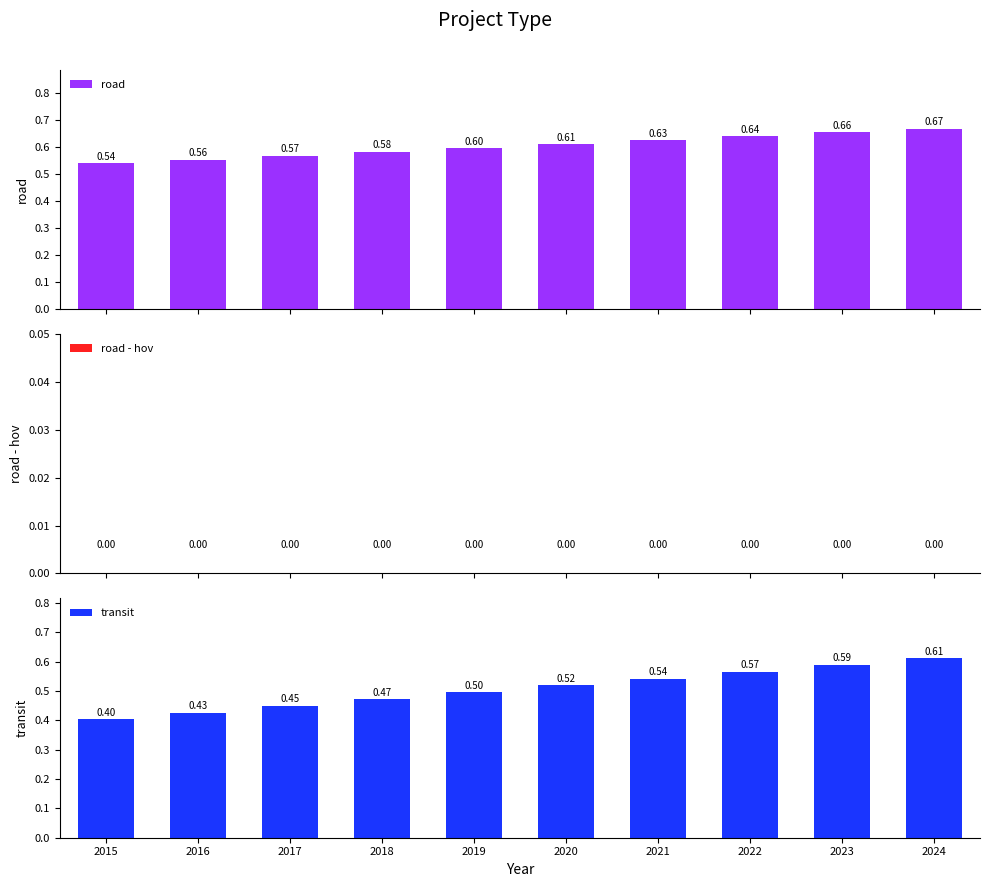

Which category has the highest value in the road - hov series?

2015